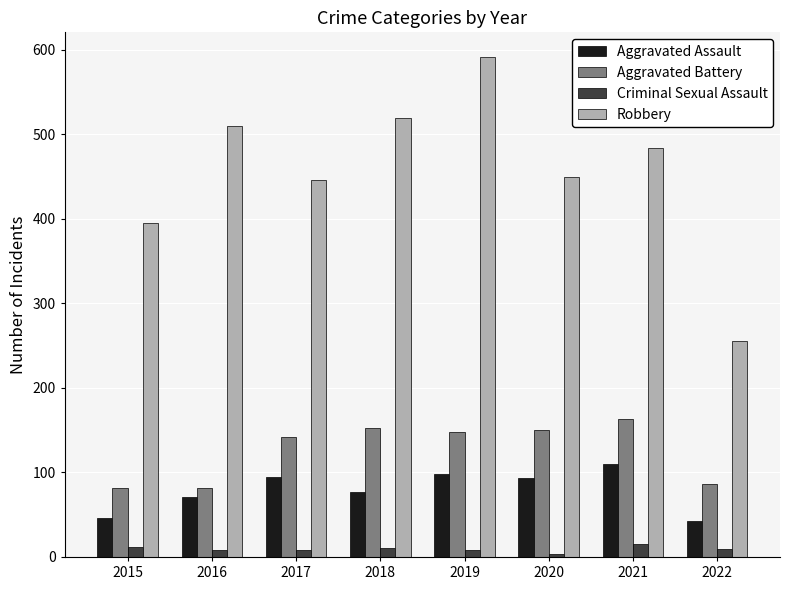

Rank the series at 2019 from highest to lowest value.

Robbery, Aggravated Battery, Aggravated Assault, Criminal Sexual Assault